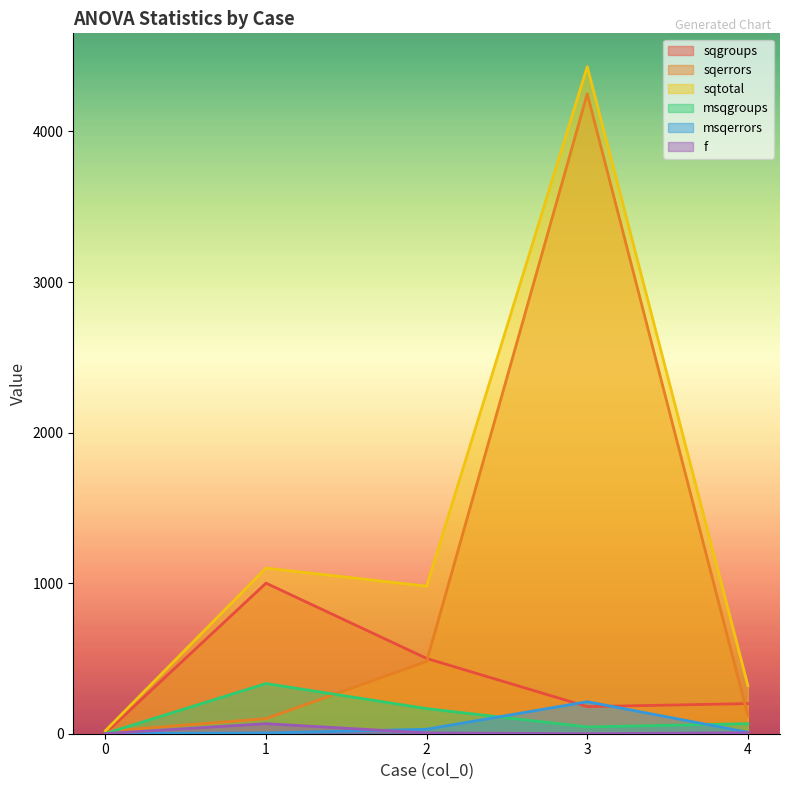

True or false: msqerrors and sqerrors cross at least once.

False